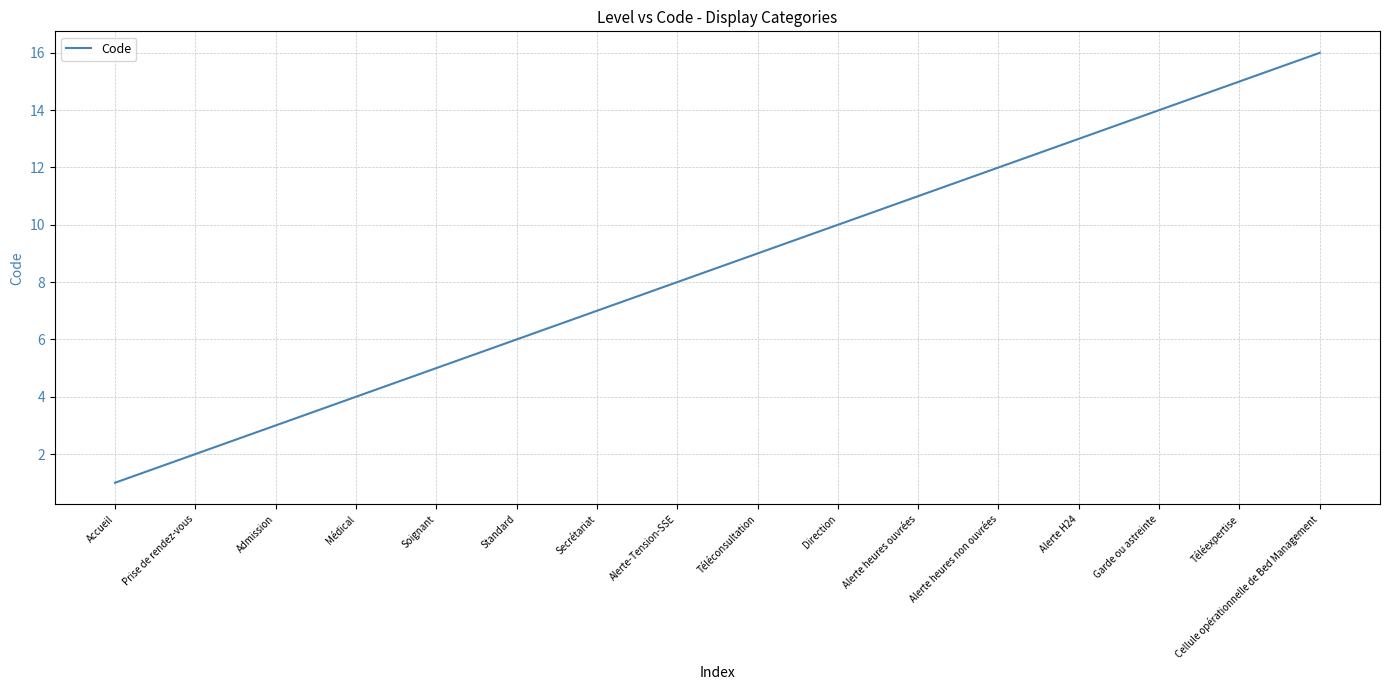

List the labels in order of value, smallest first.

Accueil, Prise de rendez-vous, Admission, Médical, Soignant, Standard, Secrétariat, Alerte-Tension-SSE, Téléconsultation, Direction, Alerte heures ouvrées, Alerte heures non ouvrées, Alerte H24, Garde ou astreinte, Téléexpertise, Cellule opérationnelle de Bed Management